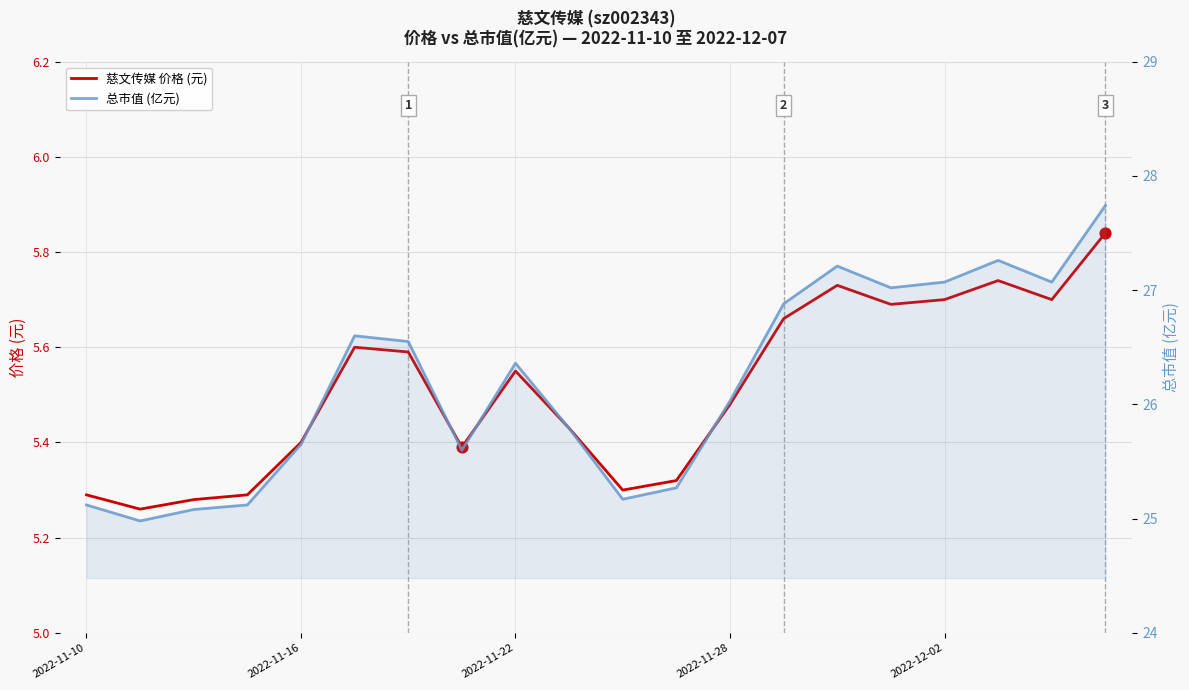

At which category is the sum across all series the highest?

19